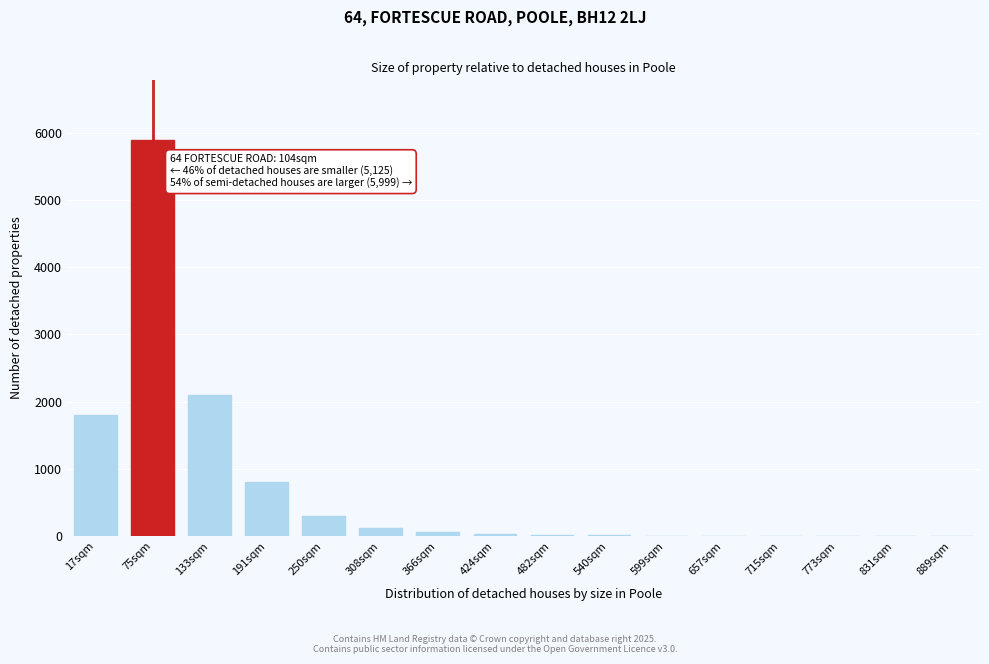

Where is the data nearest to the value 2950?

133sqm